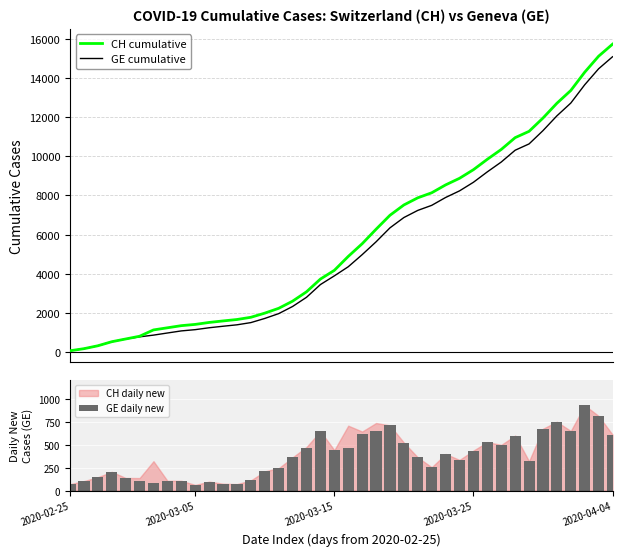

The GE series shows 1796 at 8. True or false?

False